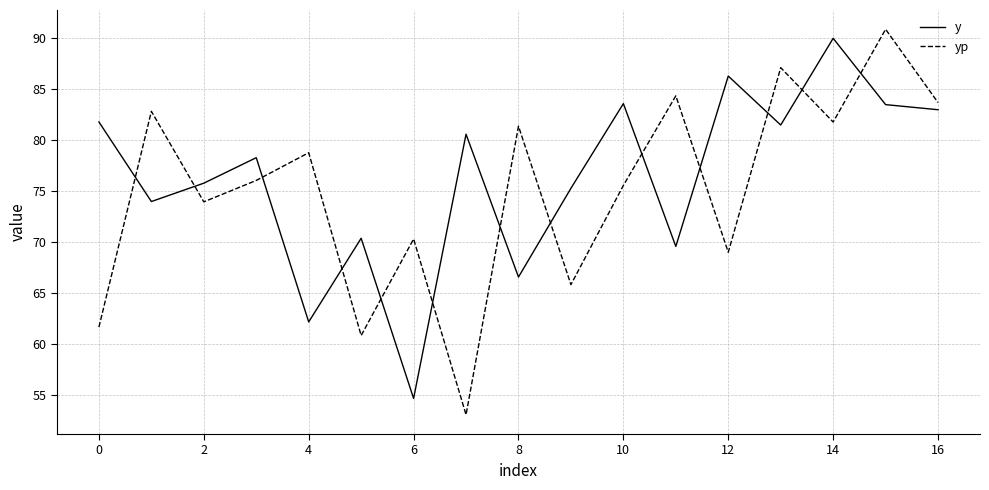

Which series has the largest range (max minus min)?

yp